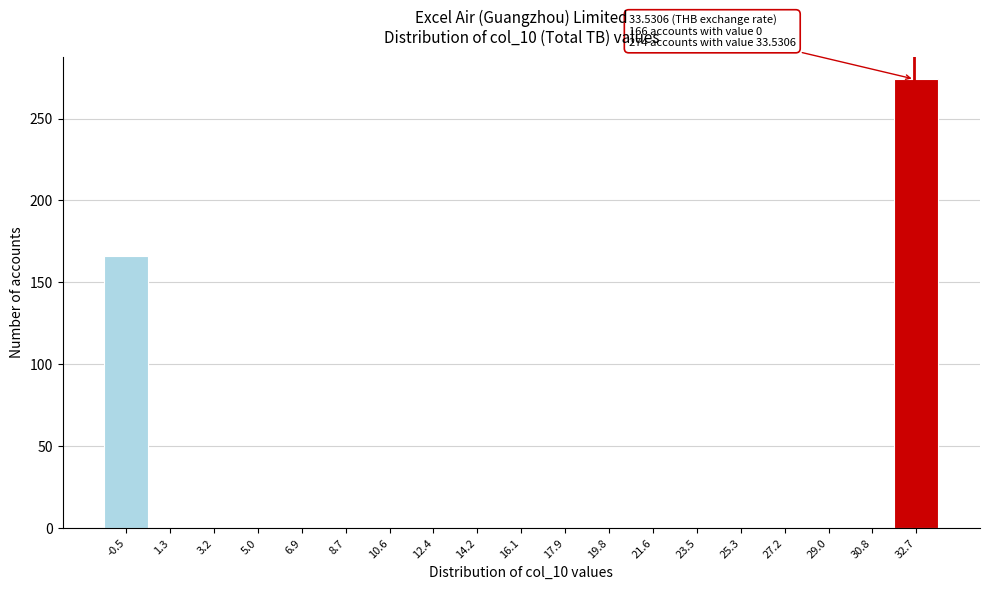

Reading right to left, what are all the values shown in this chart?

32.7=274	30.8=0	29.0=0	27.2=0	25.3=0	23.5=0	21.6=0	19.8=0	17.9=0	16.1=0	14.2=0	12.4=0	10.6=0	8.7=0	6.9=0	5.0=0	3.2=0	1.3=0	-0.5=166